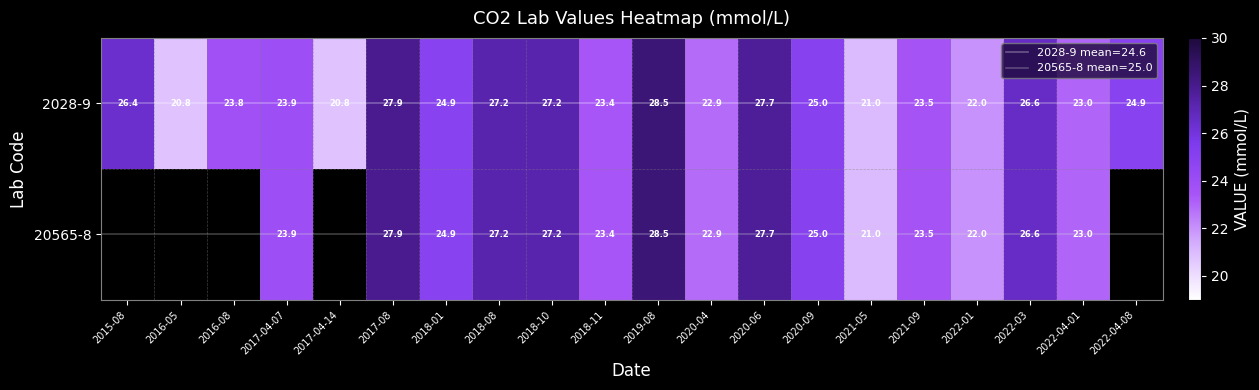

At which label does 2028-9 first exceed 24?

2015-08